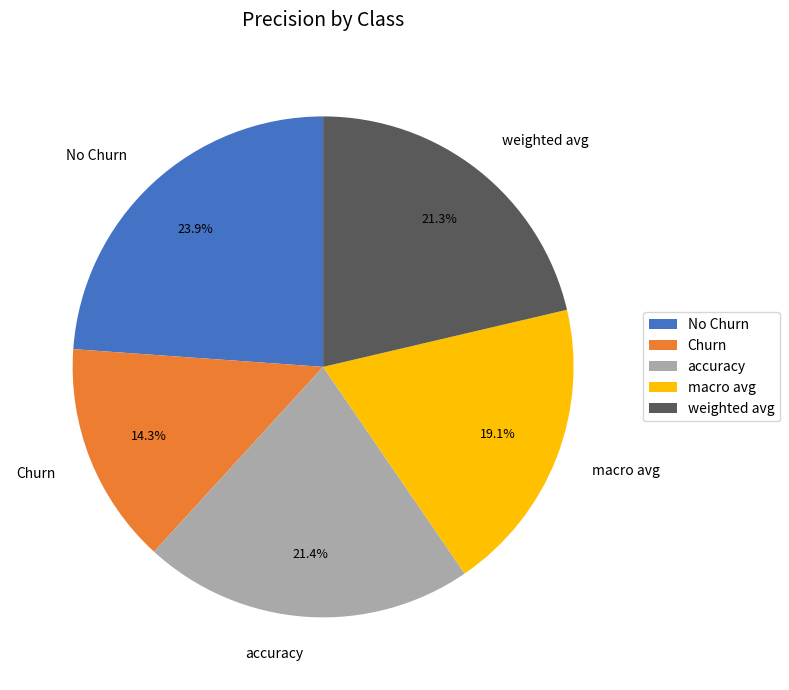

Is there a majority slice in this chart?

No